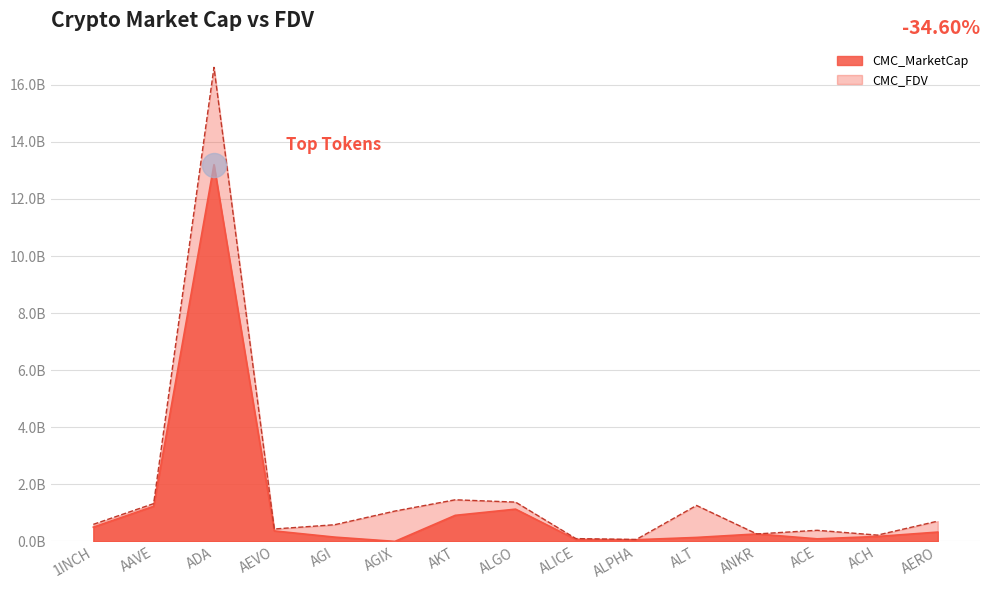

At which category is the sum across all series the highest?

ADA